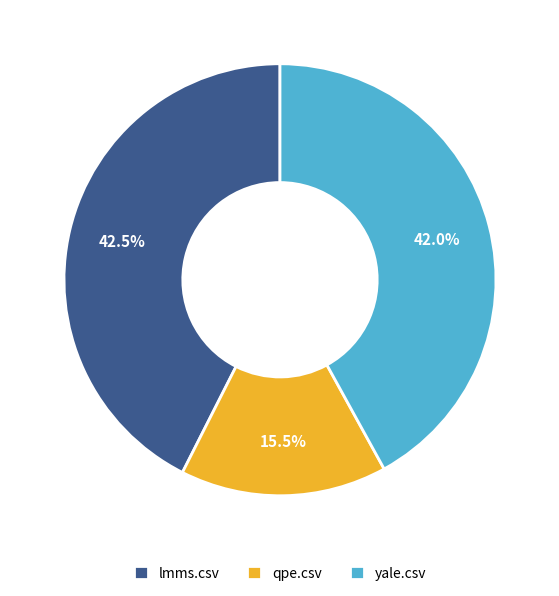

The yale.csv slice represents 55% of the pie. True or false?

False